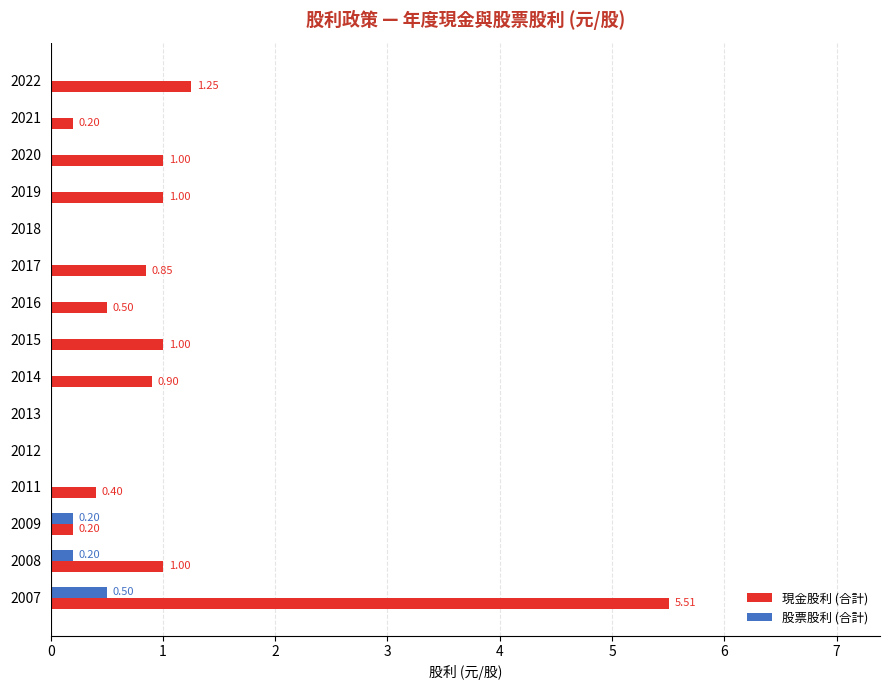

How many 股票股利 (合計) values are between 0 and 1?

15